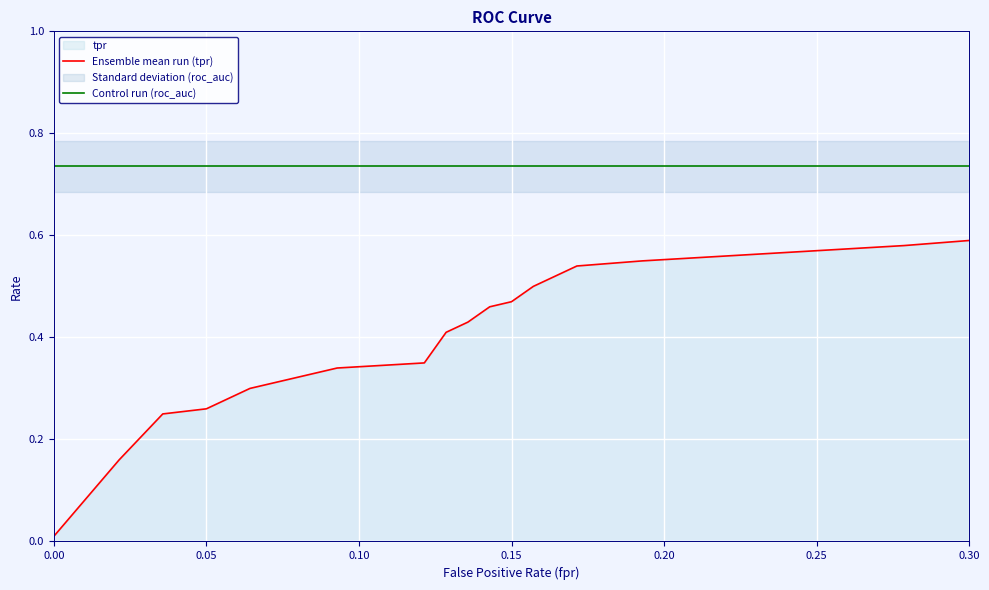

True or false: Ensemble mean run (tpr) and Control run (roc_auc) cross at least once.

False